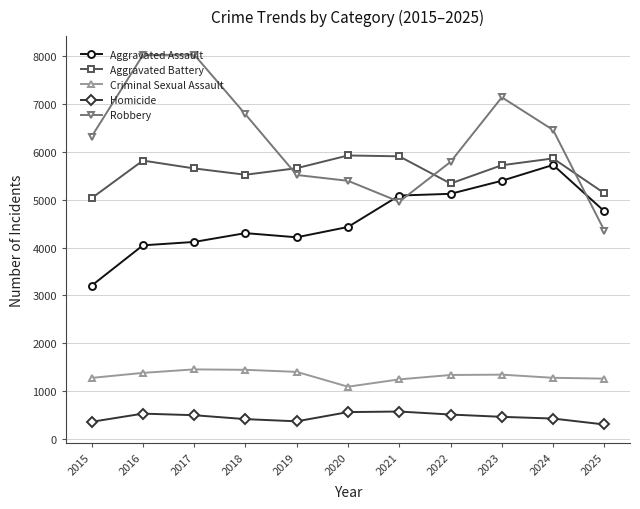

What is the minimum value shown in the chart?

302